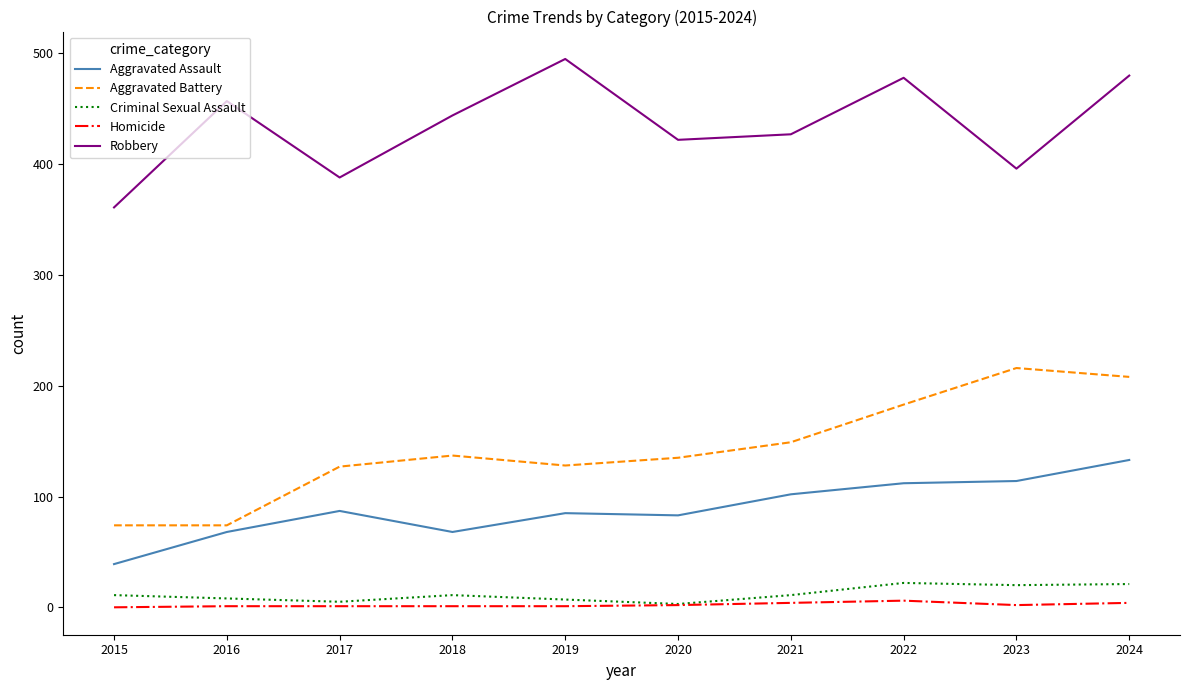

Is this an area chart (filled region under the line)?

No